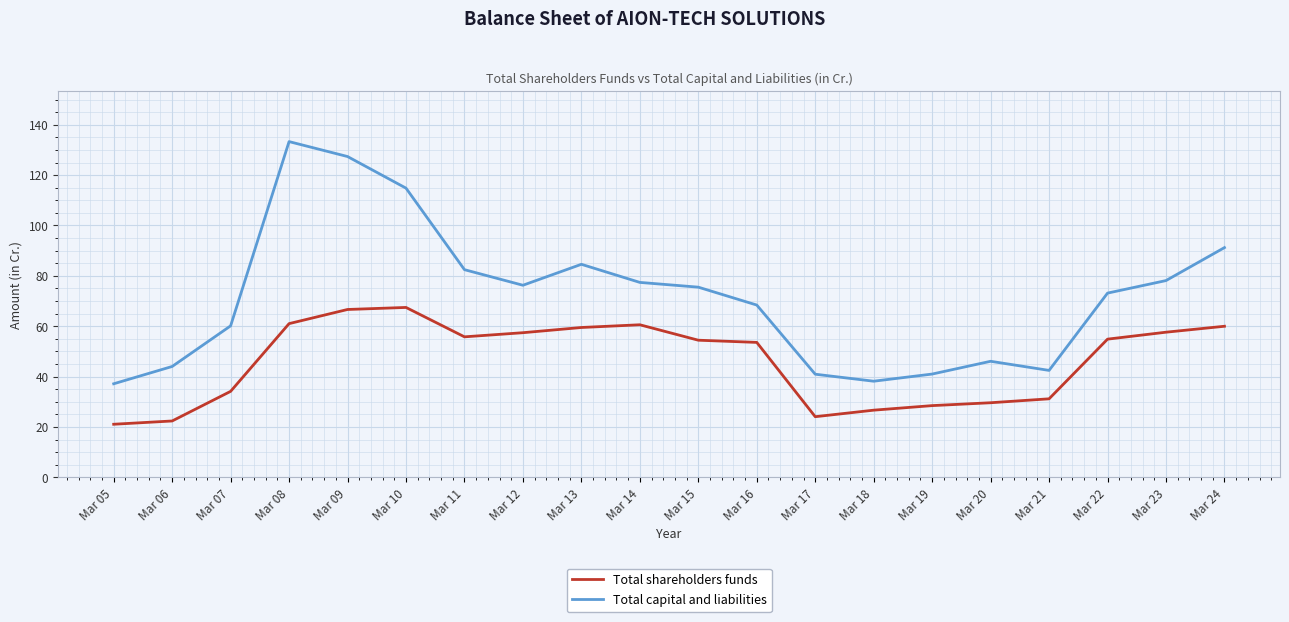

What is the total value across all series at Mar 22?

128.0